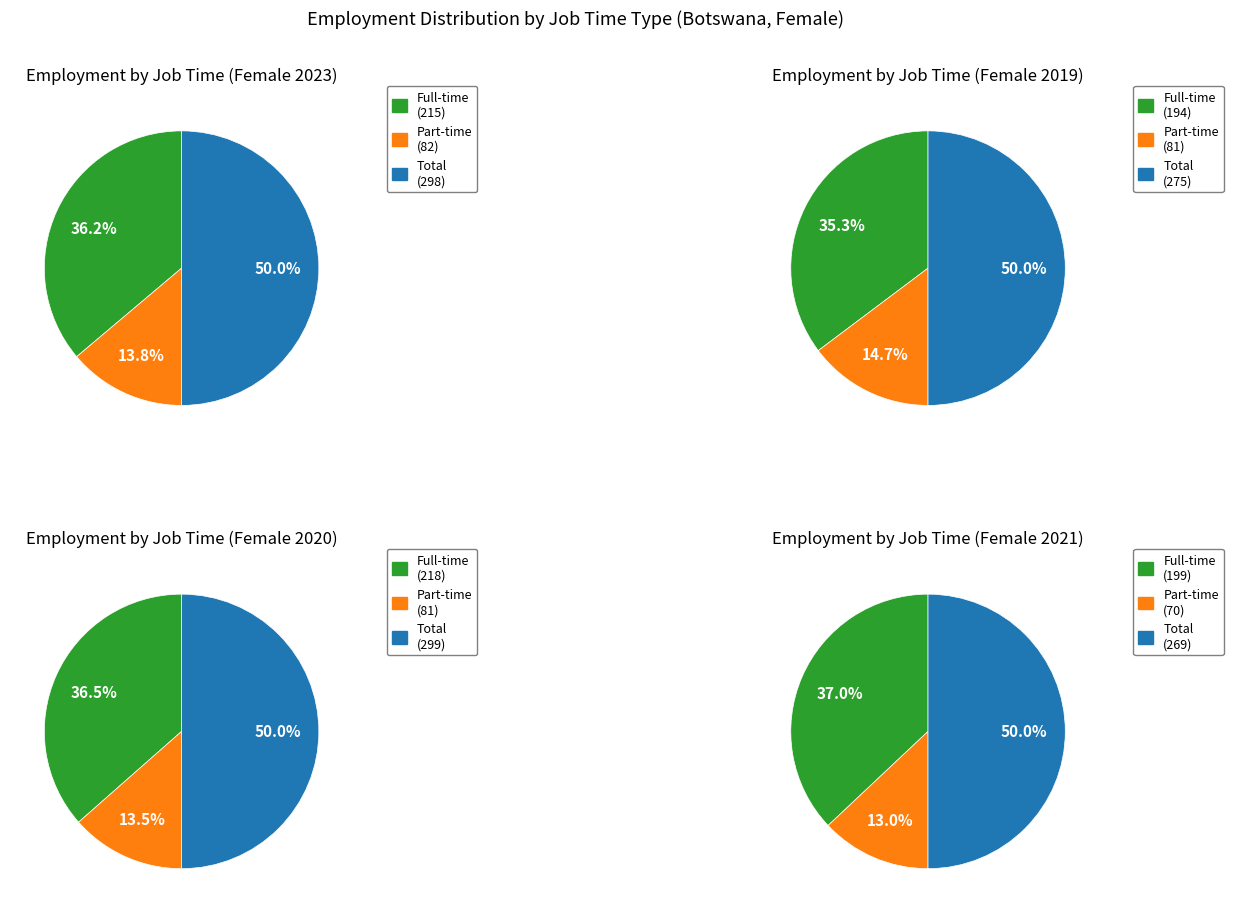

Rank the series by their maximum value, from lowest to highest.

job_time_part, job_time_full, job_time_total